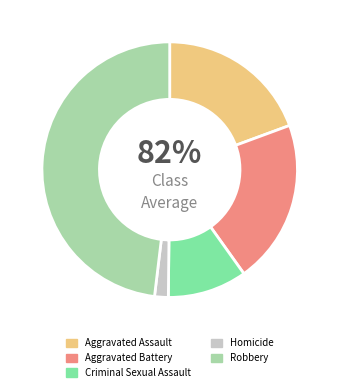

Which category has the biggest portion of the pie?

Robbery